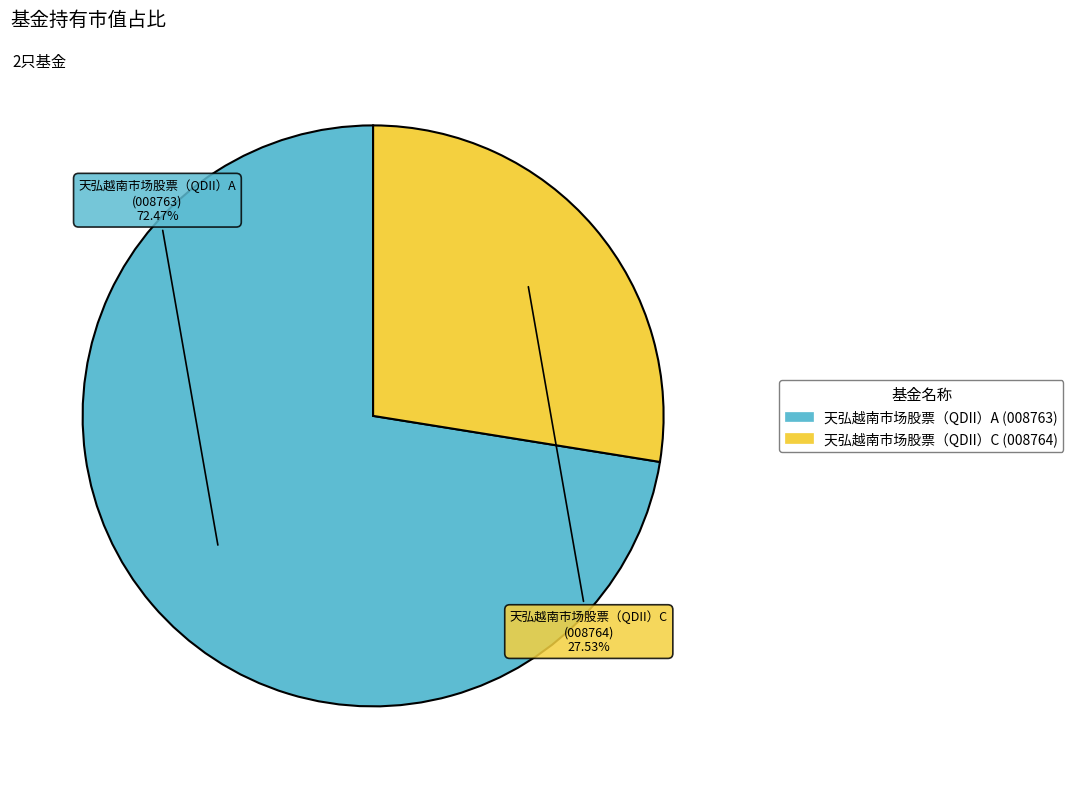

Is 天弘越南市场股票（QDII）A the majority of the pie?

Yes